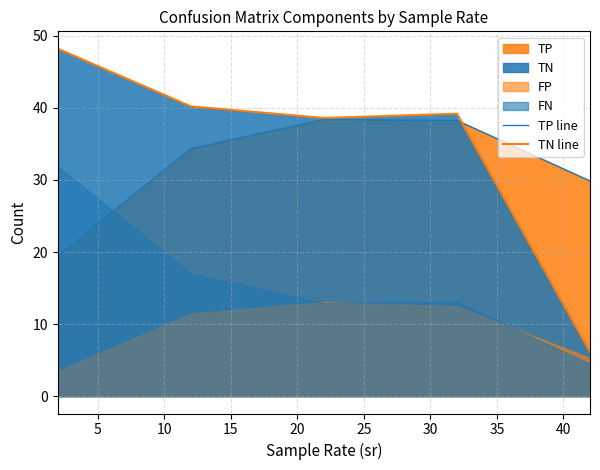

What is the spread (max minus min) of values at 20?

23.7